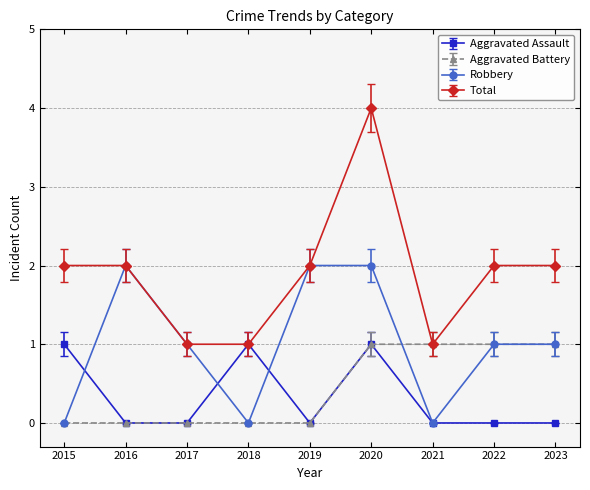

Which series changed the most between 2015 and 2019?

Robbery